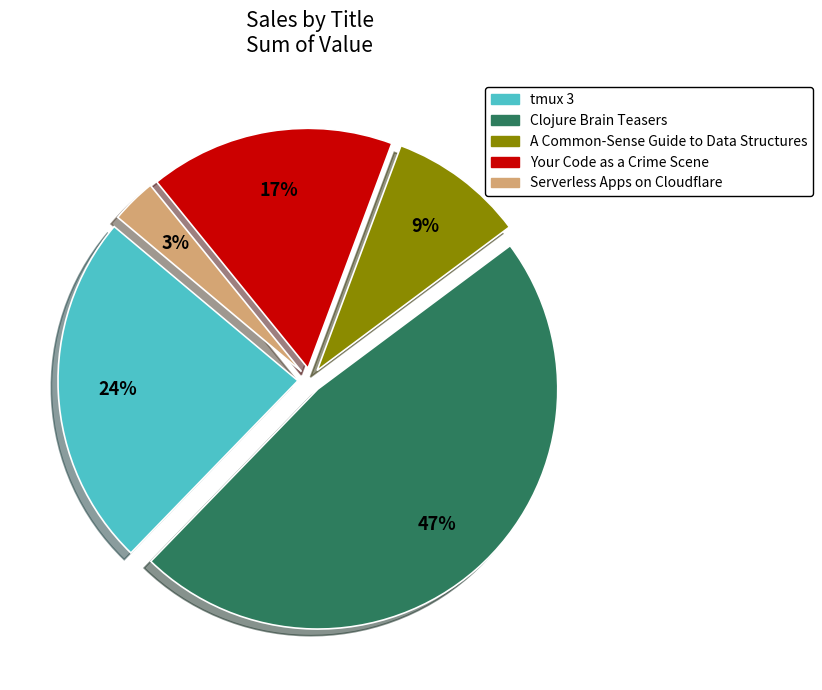

To the nearest percent, what portion does Clojure Brain Teasers represent?

47%